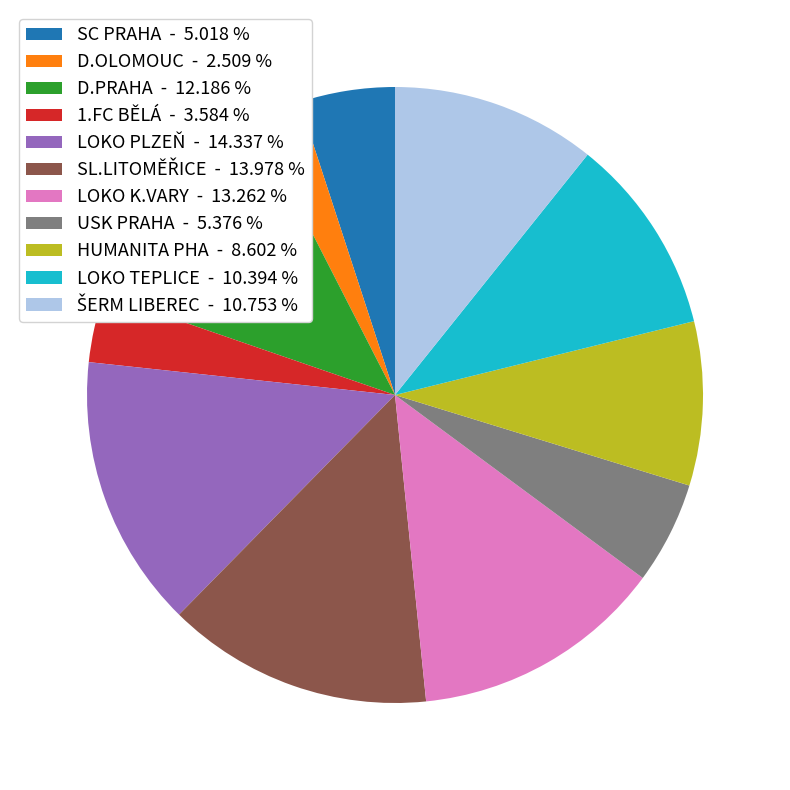

True or false: HUMANITA PHA accounts for 9% of the total.

True